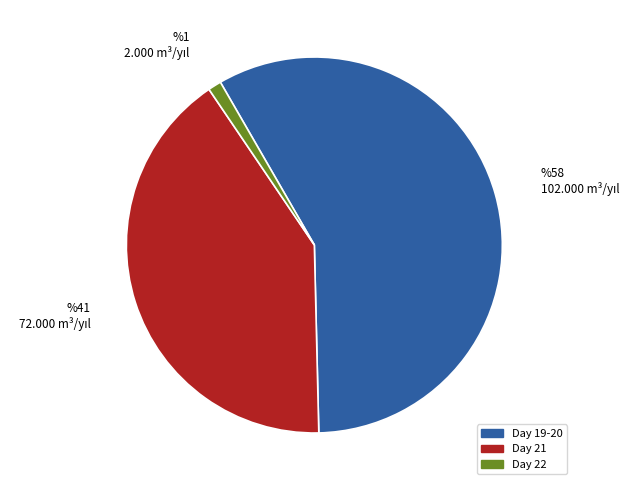

Which category has the biggest portion of the pie?

Day 19-20